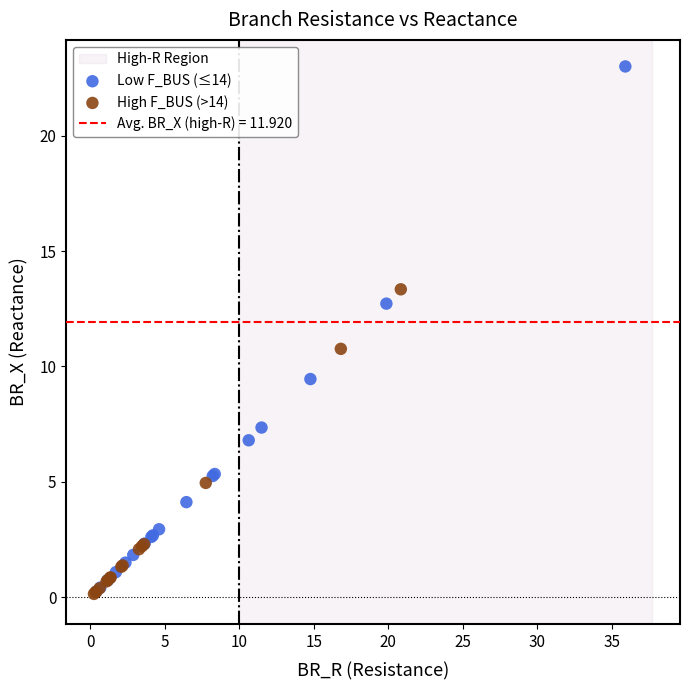

Which series contains the highest Y value?

Low F_BUS (≤14)